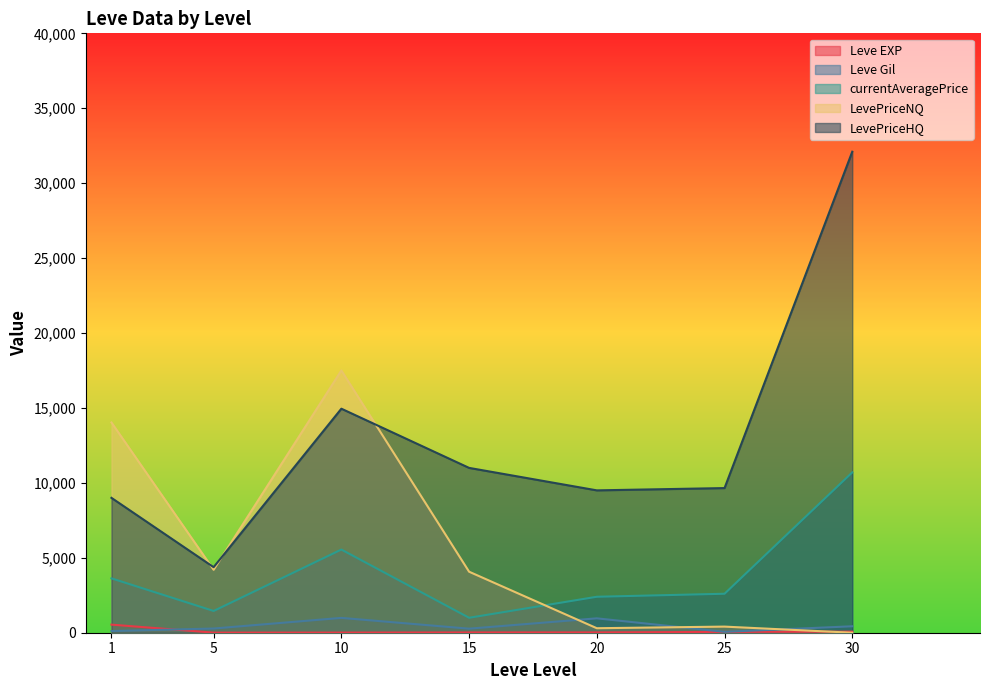

At how many categories does at least one series exceed 1283?

7